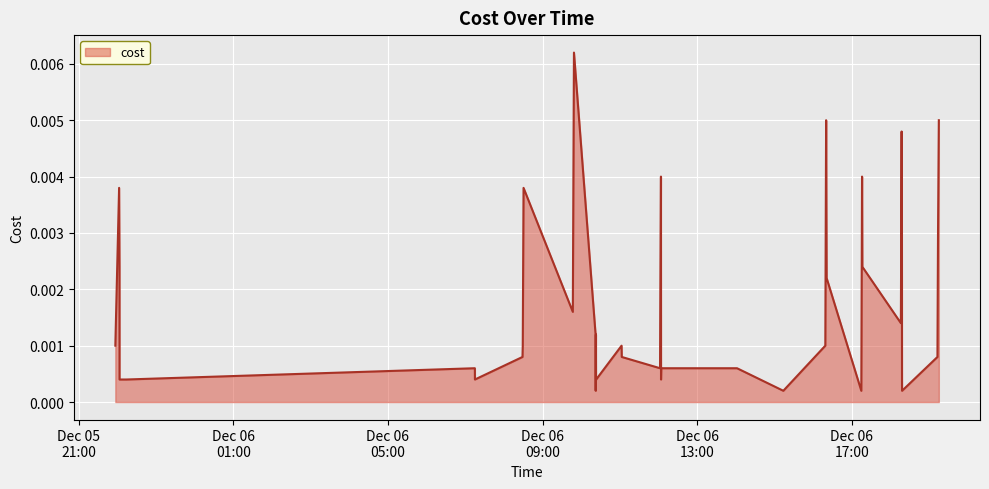

What is the sum of all values?

0.1